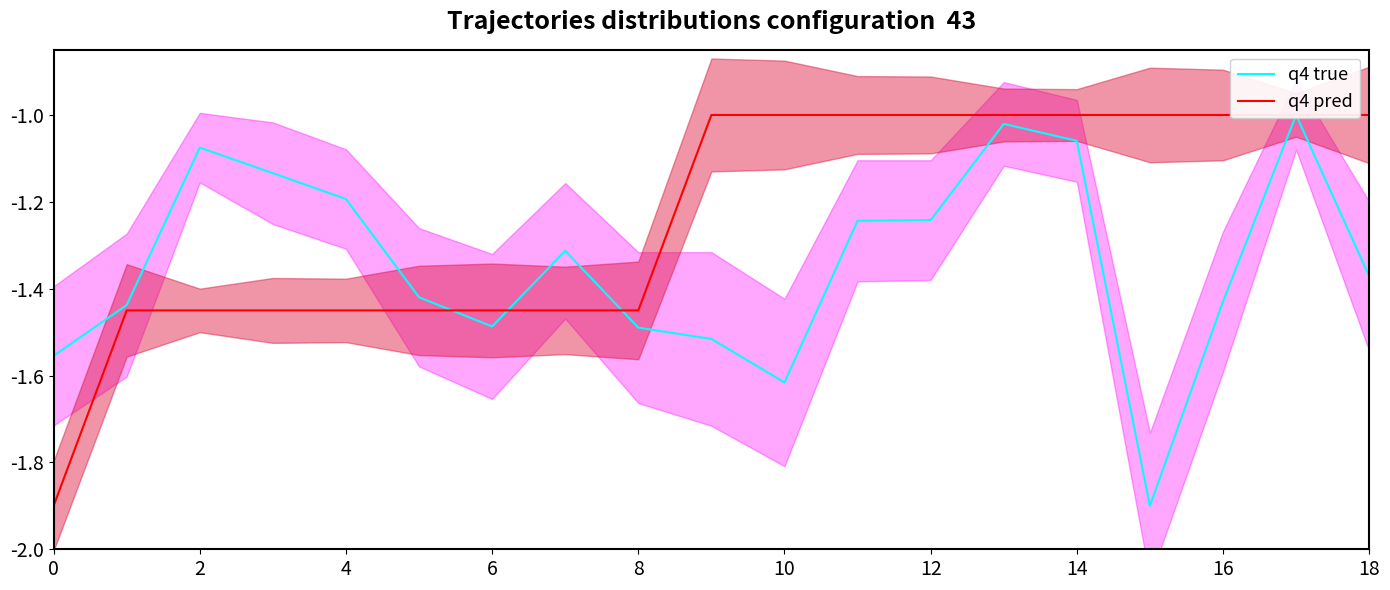

What is the difference between the maximum and minimum values in the q4 true series?

0.9